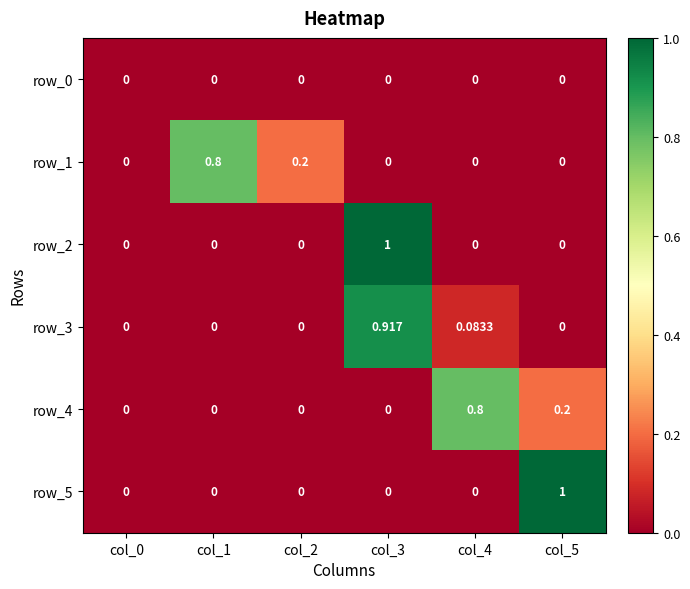

At which category is the sum across all series the highest?

col_3